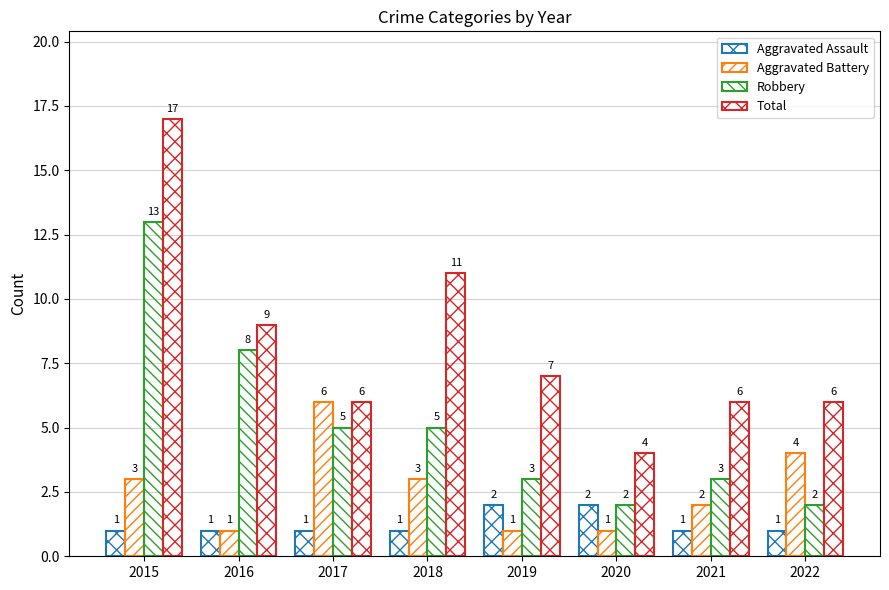

How many groups of bars are there?

8